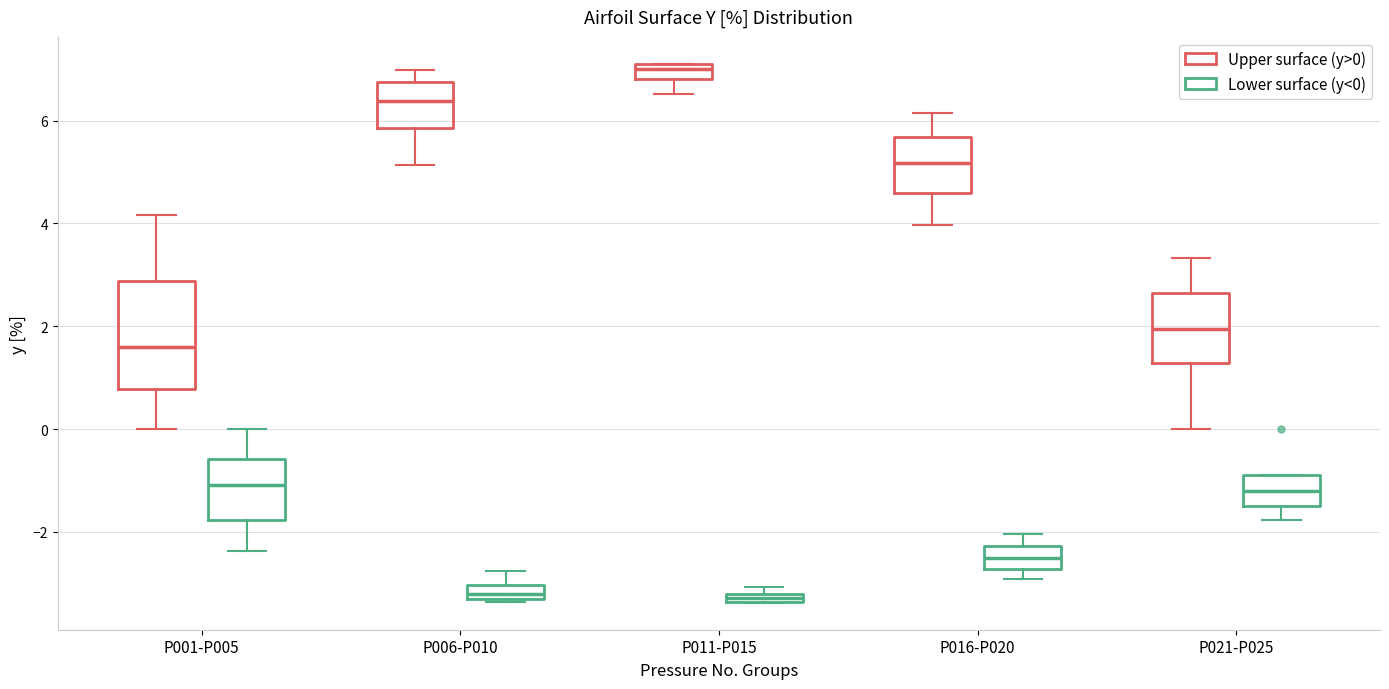

Comparing the boxes themselves (not the whiskers), which one is the tallest?

P001-P005 (Upper surface (y>0))